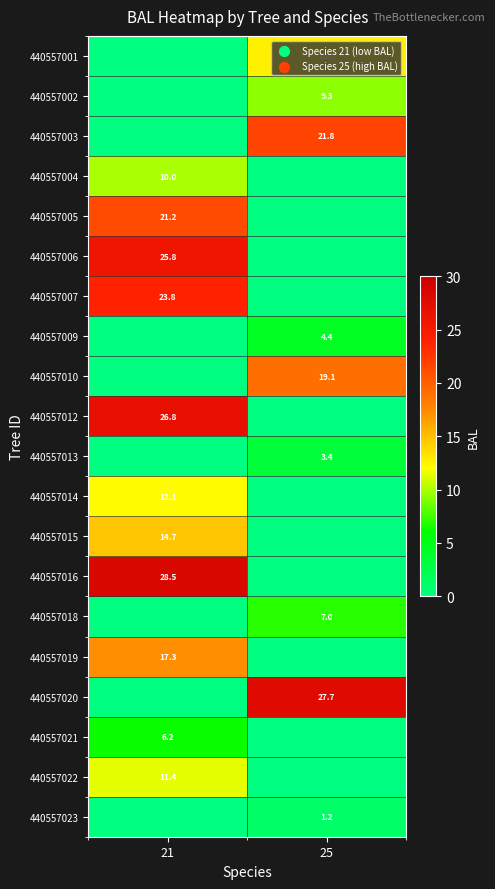

The value of 440557015 at 21 is 9.1. True or false?

False